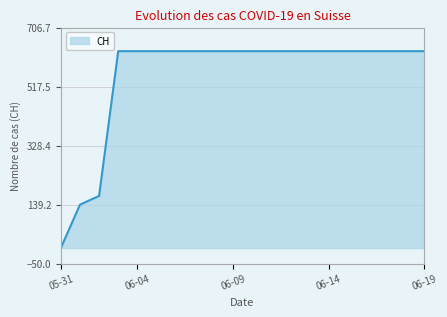

What is the greatest value displayed?

631